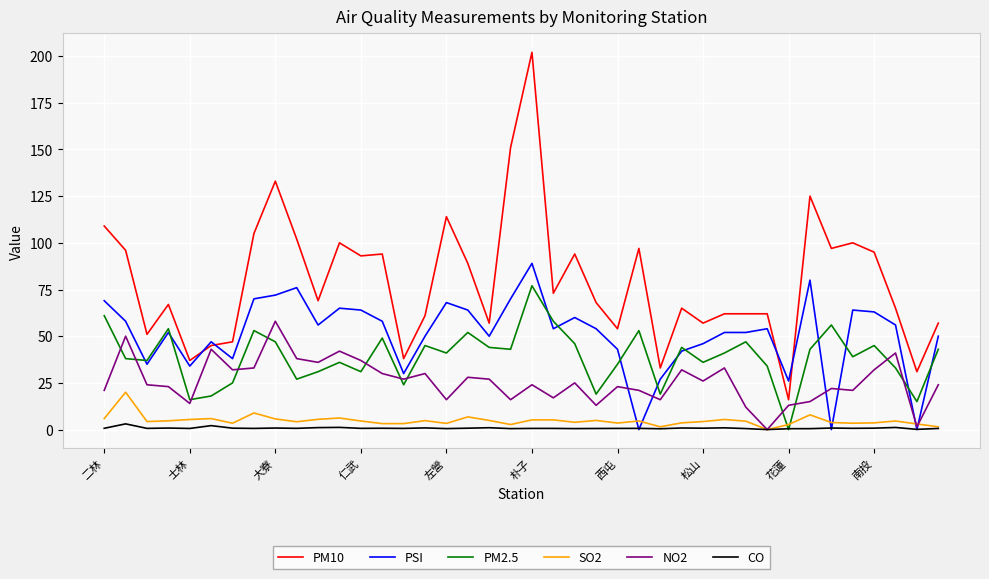

True or false: SO2 and PM10 cross at least once.

False